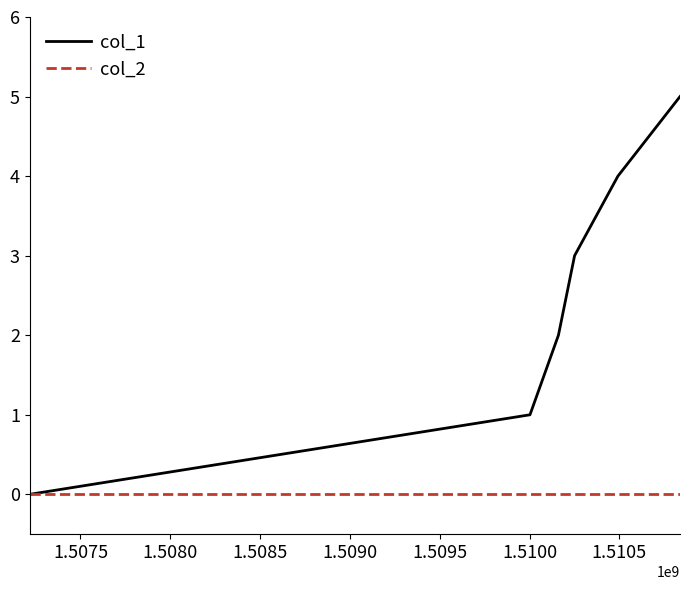

How many lines are shown in the chart?

2